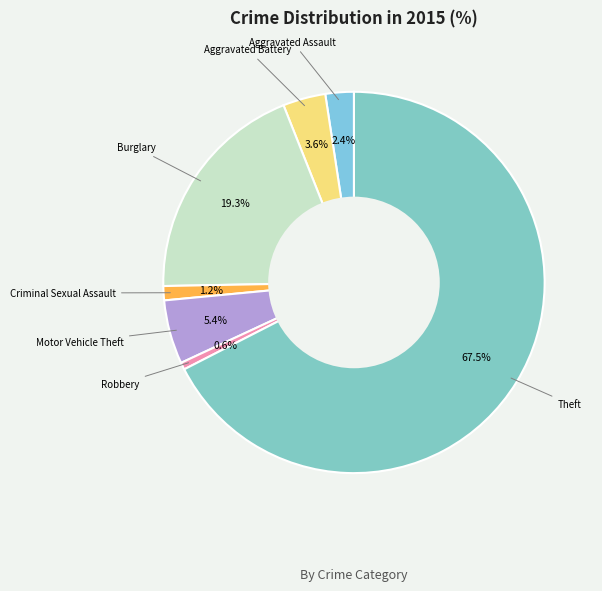

Which category has the biggest portion of the pie?

Theft